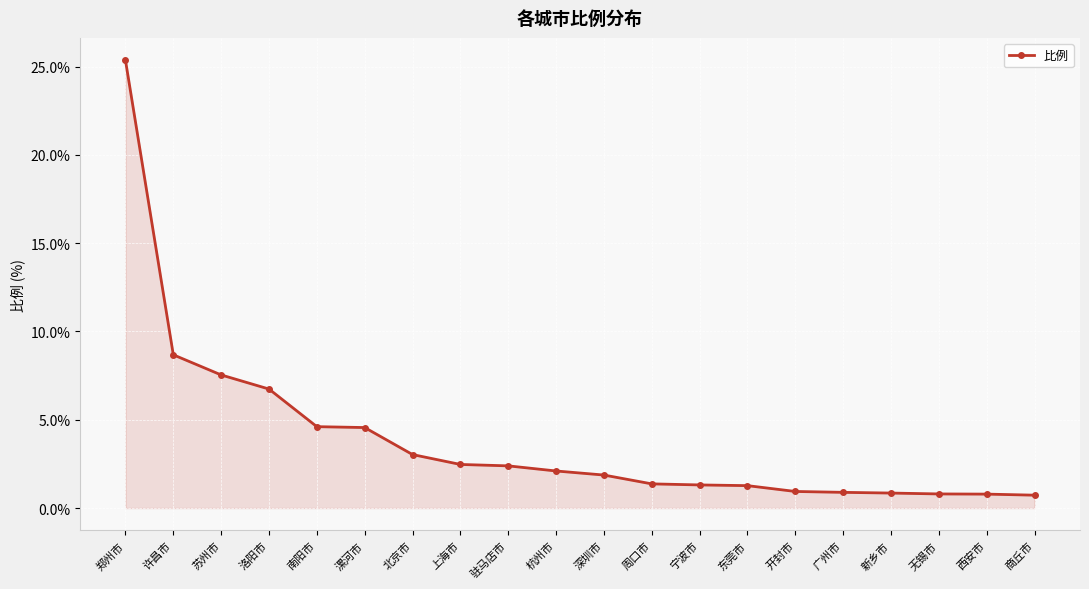

What is the label of the 19th point from the right?

许昌市